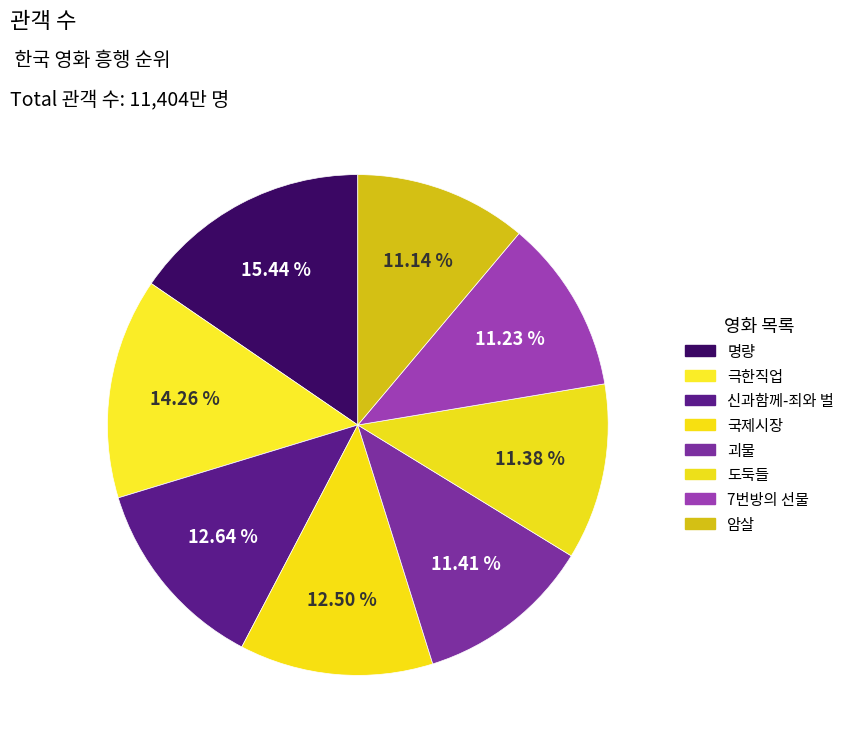

Does any single category account for the majority?

No